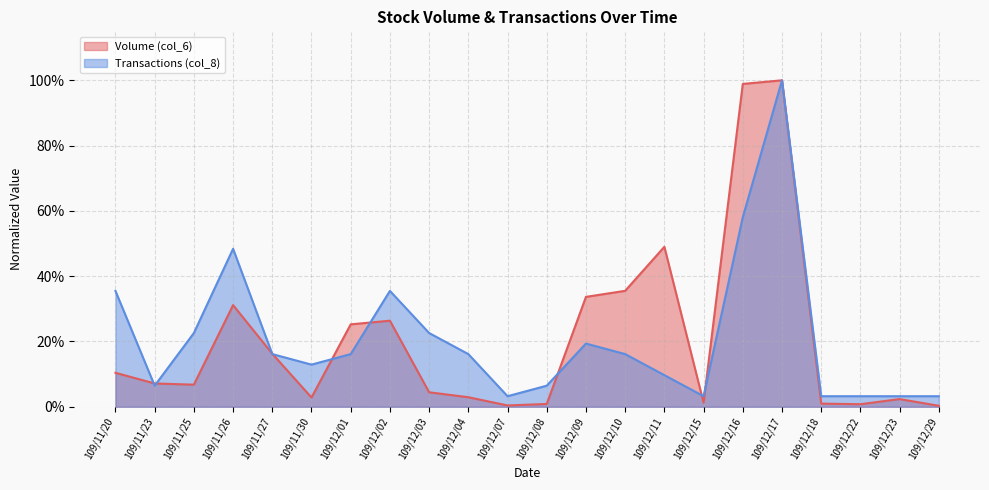

True or false: Transactions (col_8) and Volume (col_6) intersect in this chart.

True